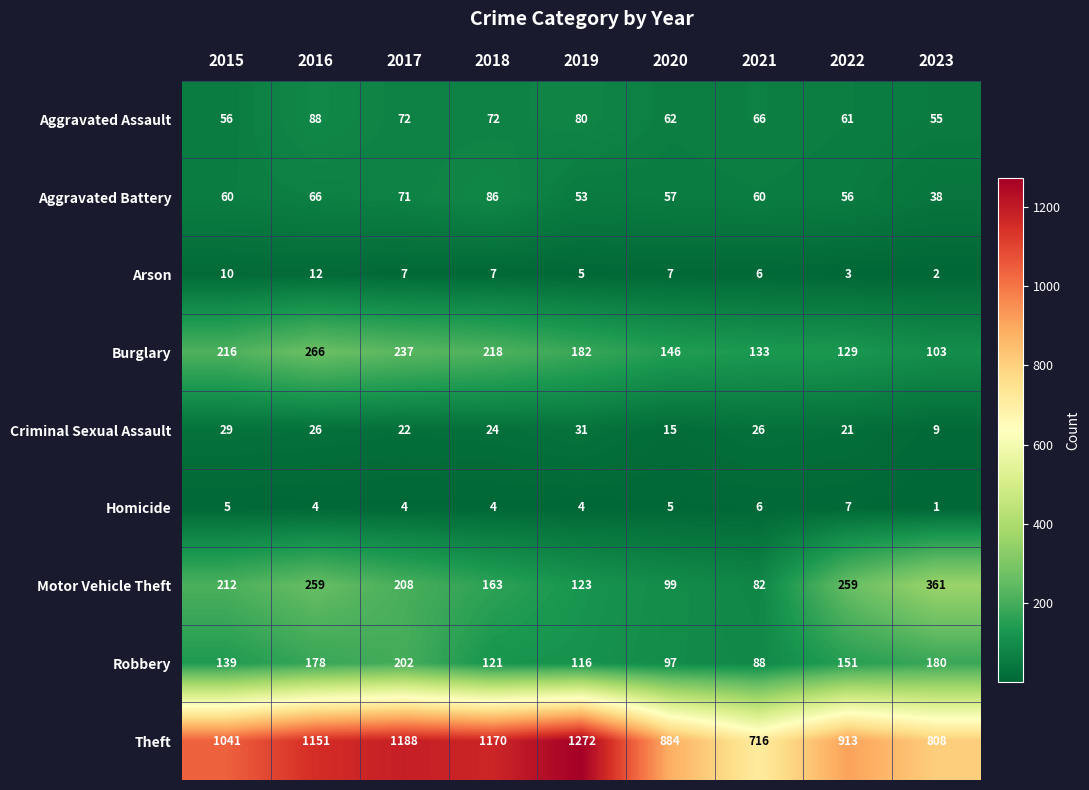

What is the difference between the Theft values at 2021 and 2020?

168